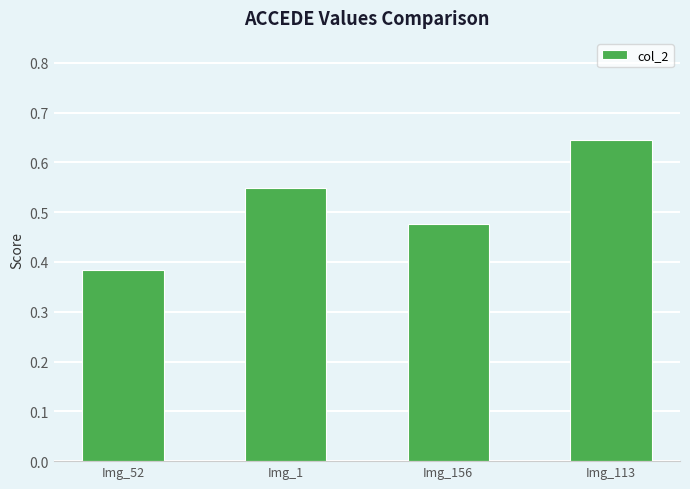

At which label is the value closest to 0?

Img_52